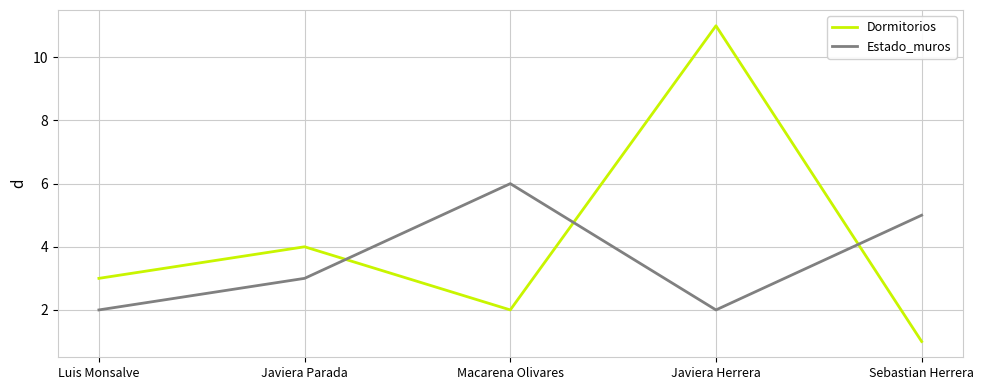

Between Javiera Parada and Macarena Olivares, which series saw the biggest shift?

Estado_muros